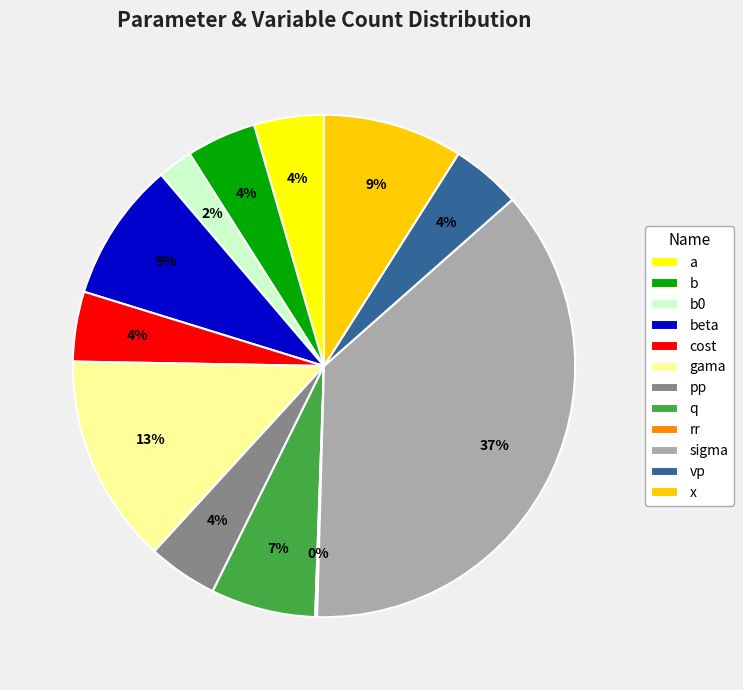

To the nearest percent, what percentage of the pie is vp?

4%